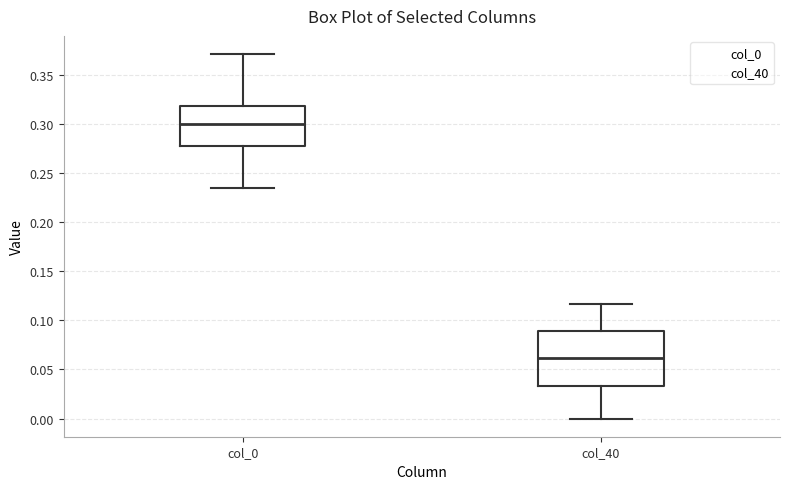

Which box is the tallest, from its lower edge to its upper edge?

col_40